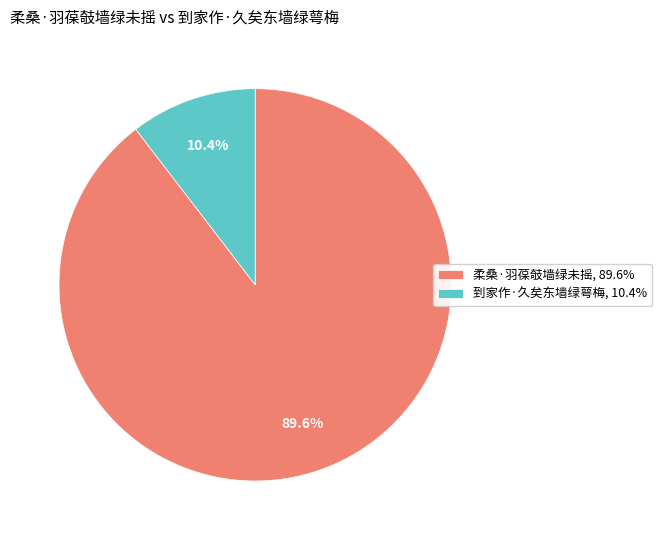

Which slice is the largest?

柔桑·羽葆攲墙绿未摇